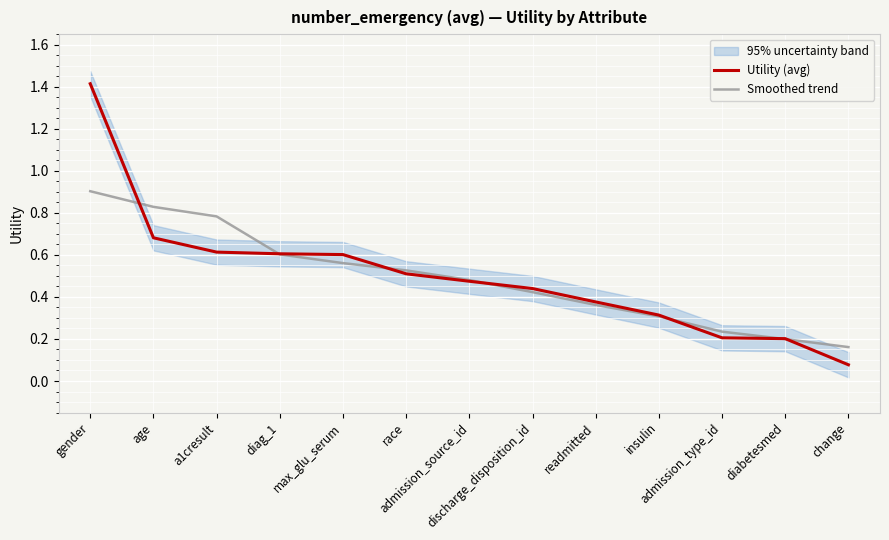

Where is Smoothed trend nearest to the value 0?

change